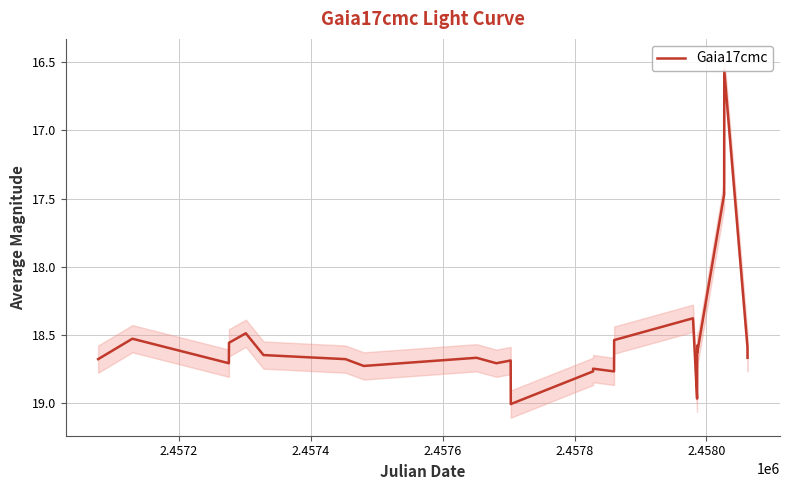

Where is the first local minimum?

2.4572